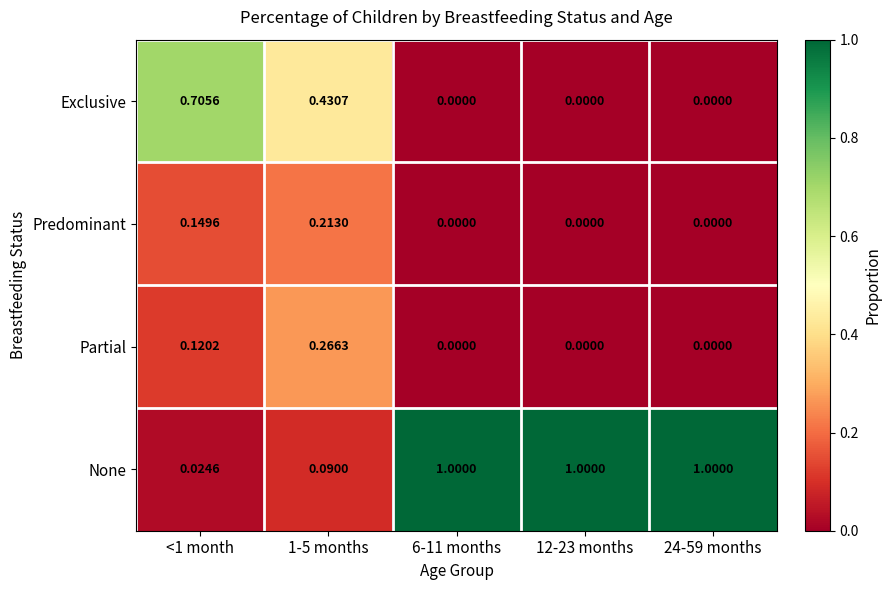

Rank the series by their maximum value, from lowest to highest.

Predominant, Partial, Exclusive, None